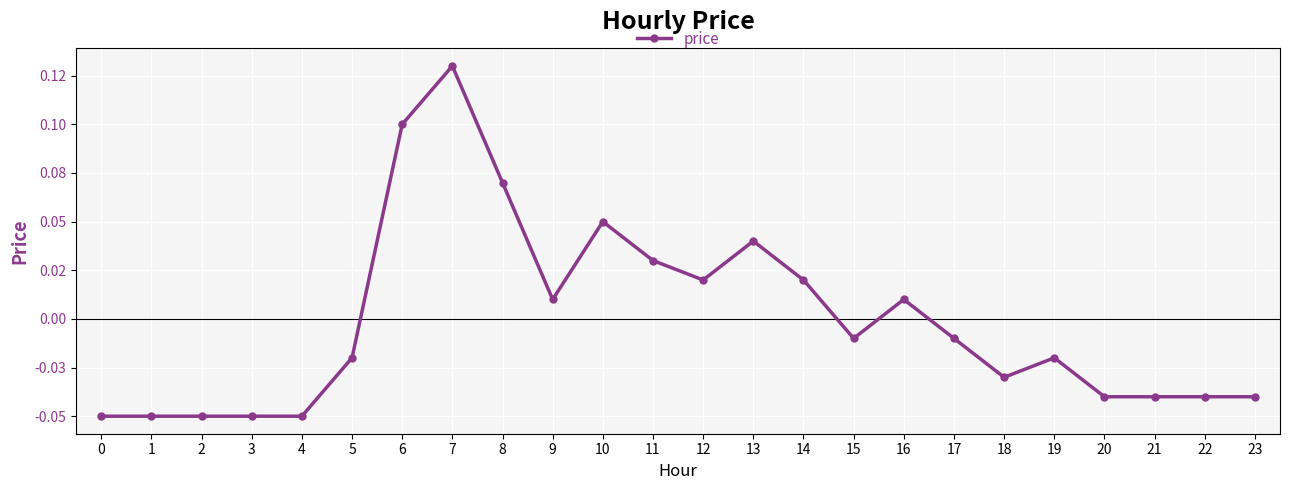

What is the difference between the maximum and minimum values?

0.2